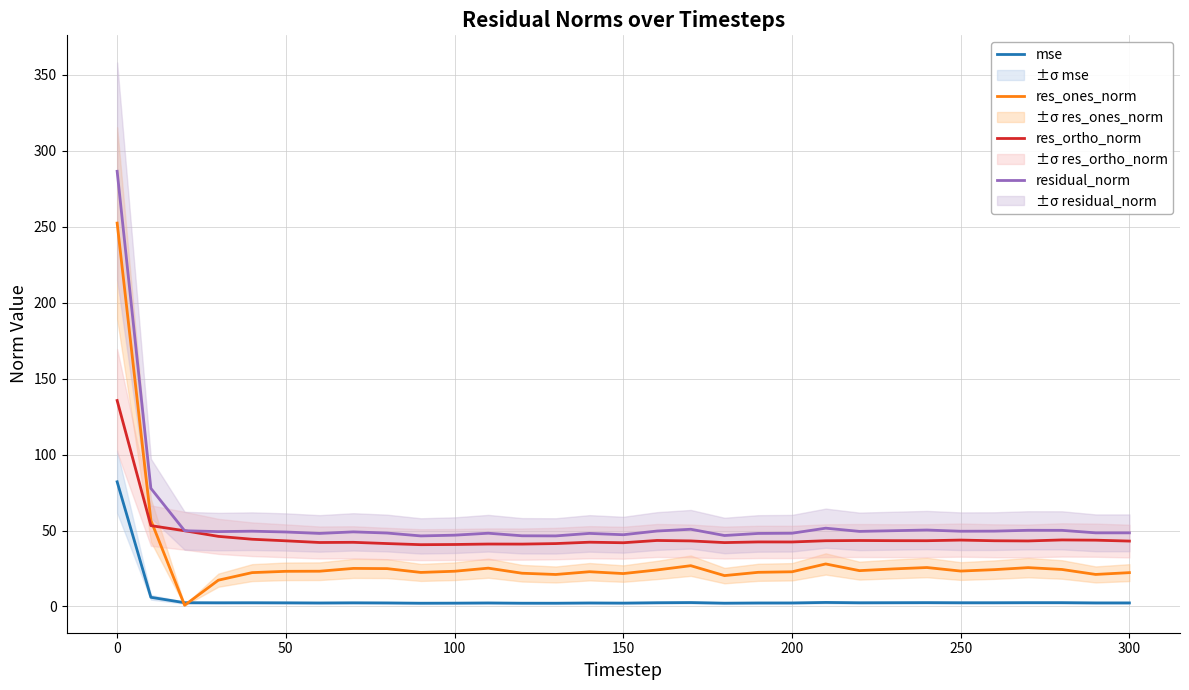

What is the highest value of the residual_norm series?

286.5